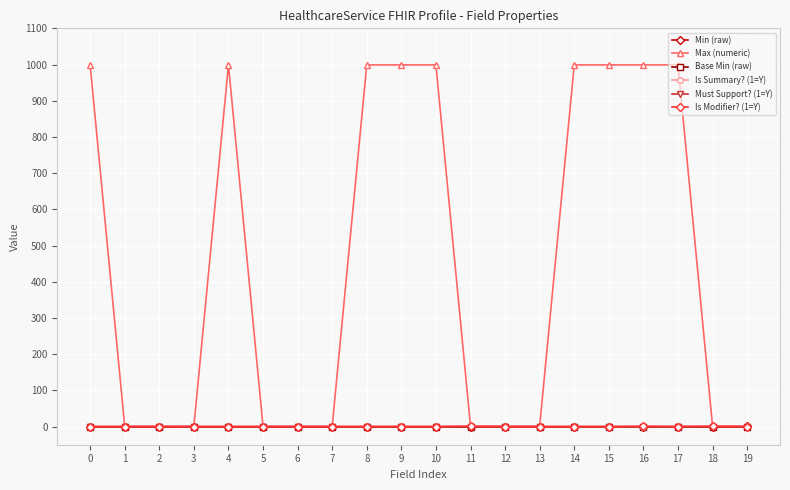

Is this an area chart (filled region under the line)?

No